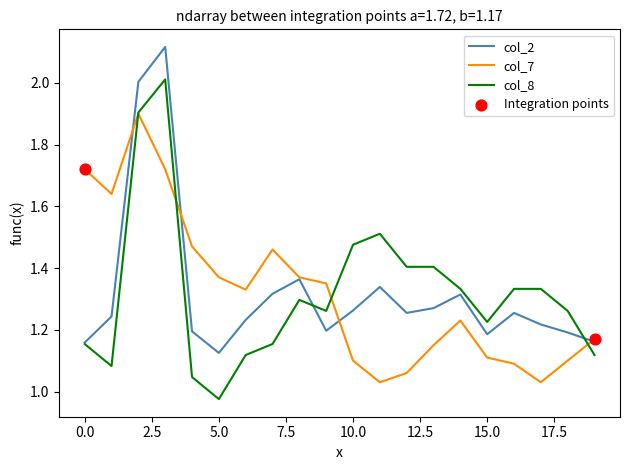

Which series has the widest spread of values?

col_8